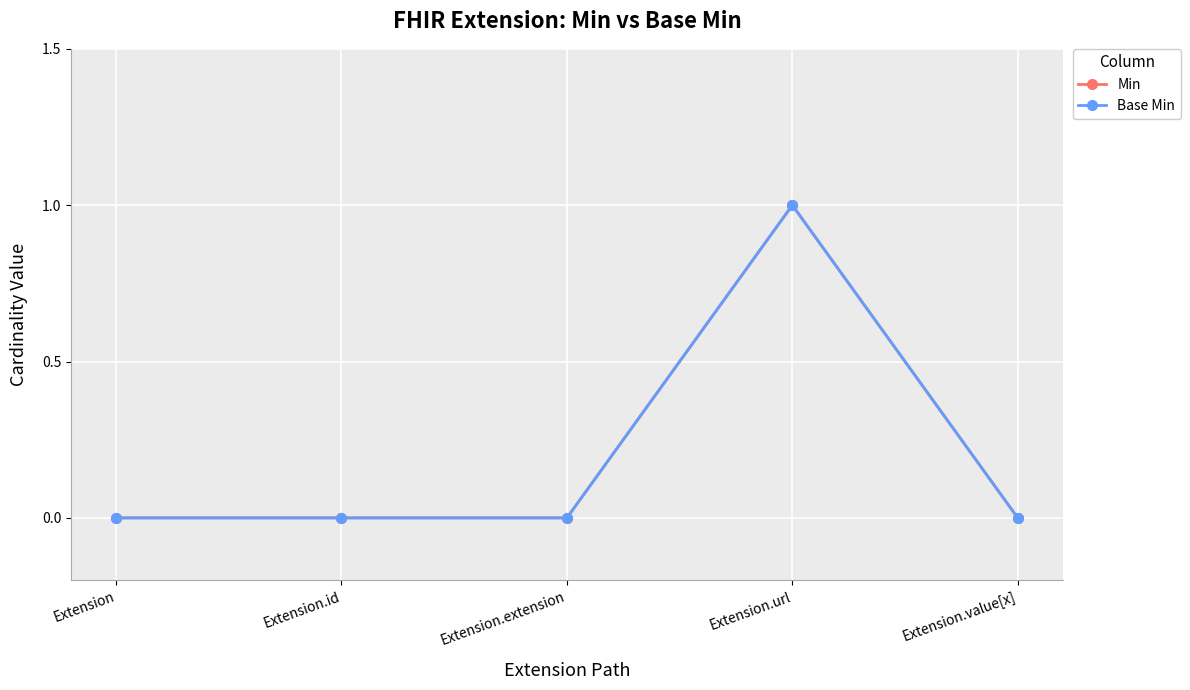

Does the chart have visible grid lines?

Yes